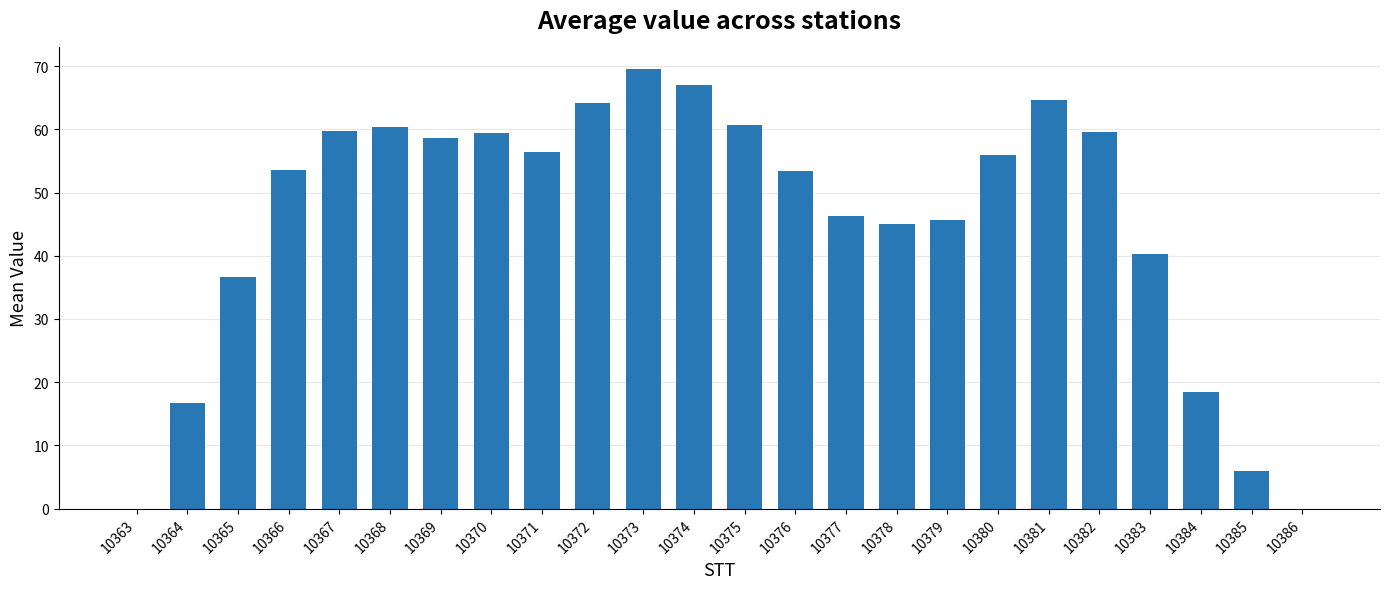

Between 10373 and 10382, which is larger?

10373